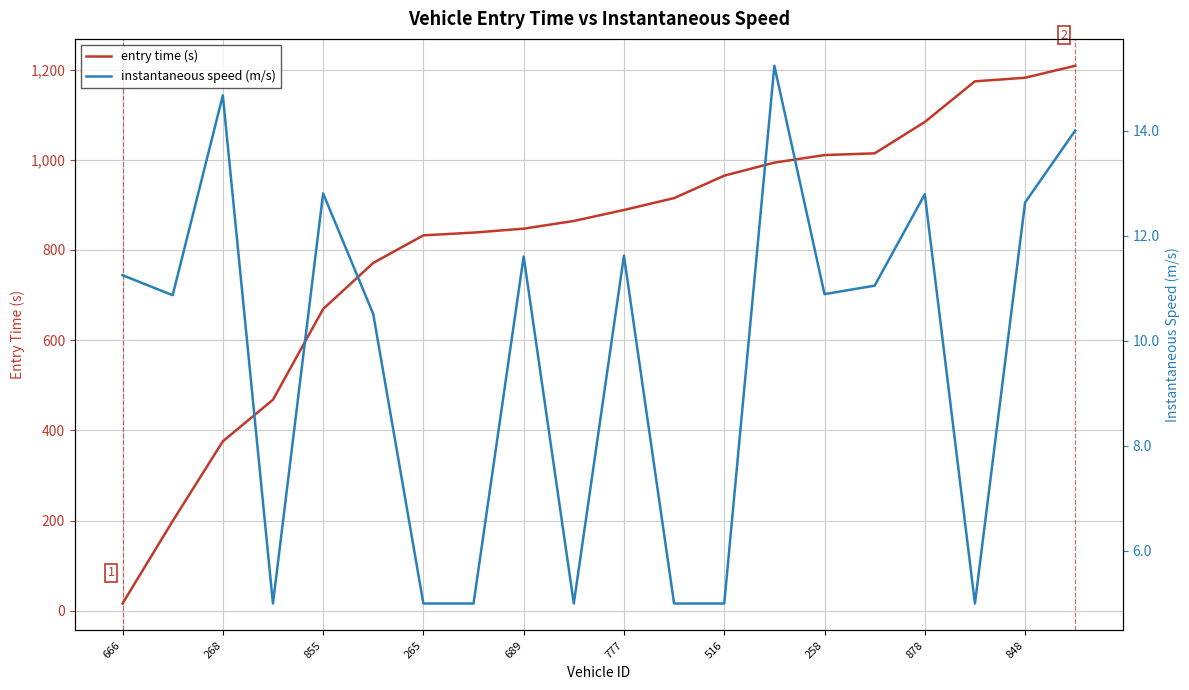

True or false: entry time (s) and instantaneous speed (m/s) cross at least once.

False